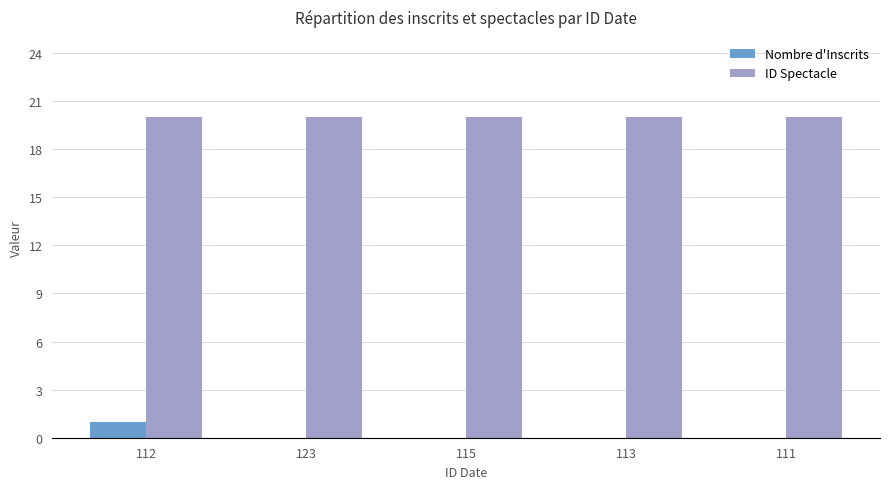

Is it true that ID Spectacle equals 20 at 111?

True